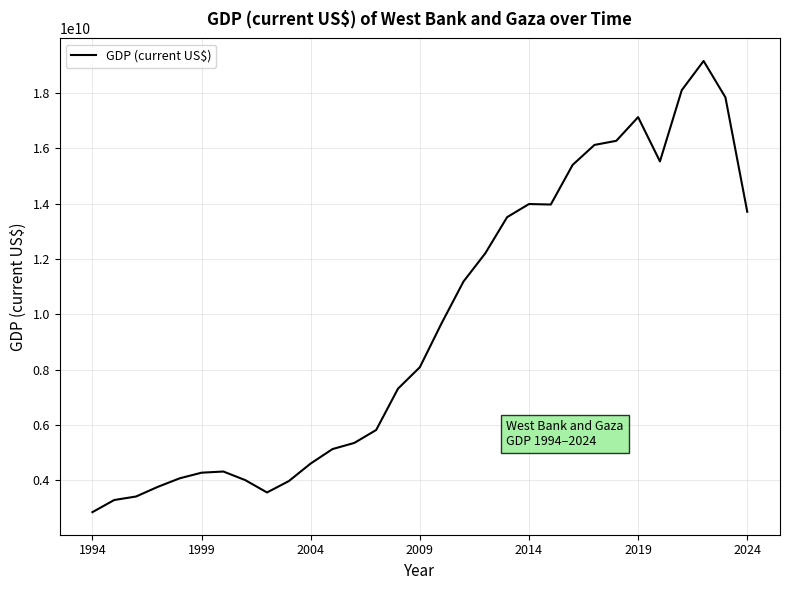

What is the minimum value shown in the chart?

2843300000